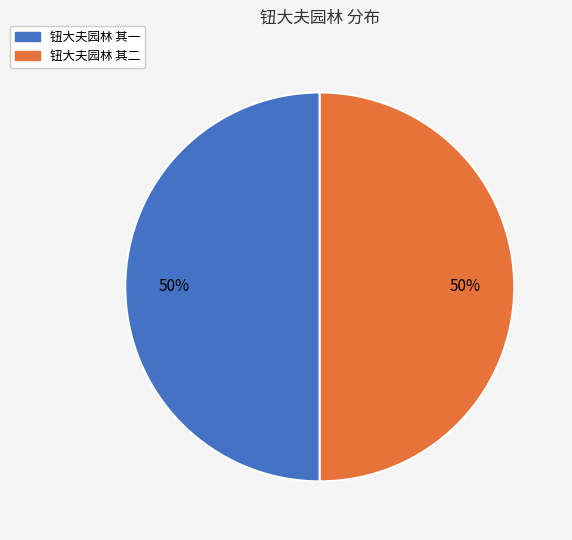

Is it true that 钮大夫园林 其一 is 50% of the pie?

True